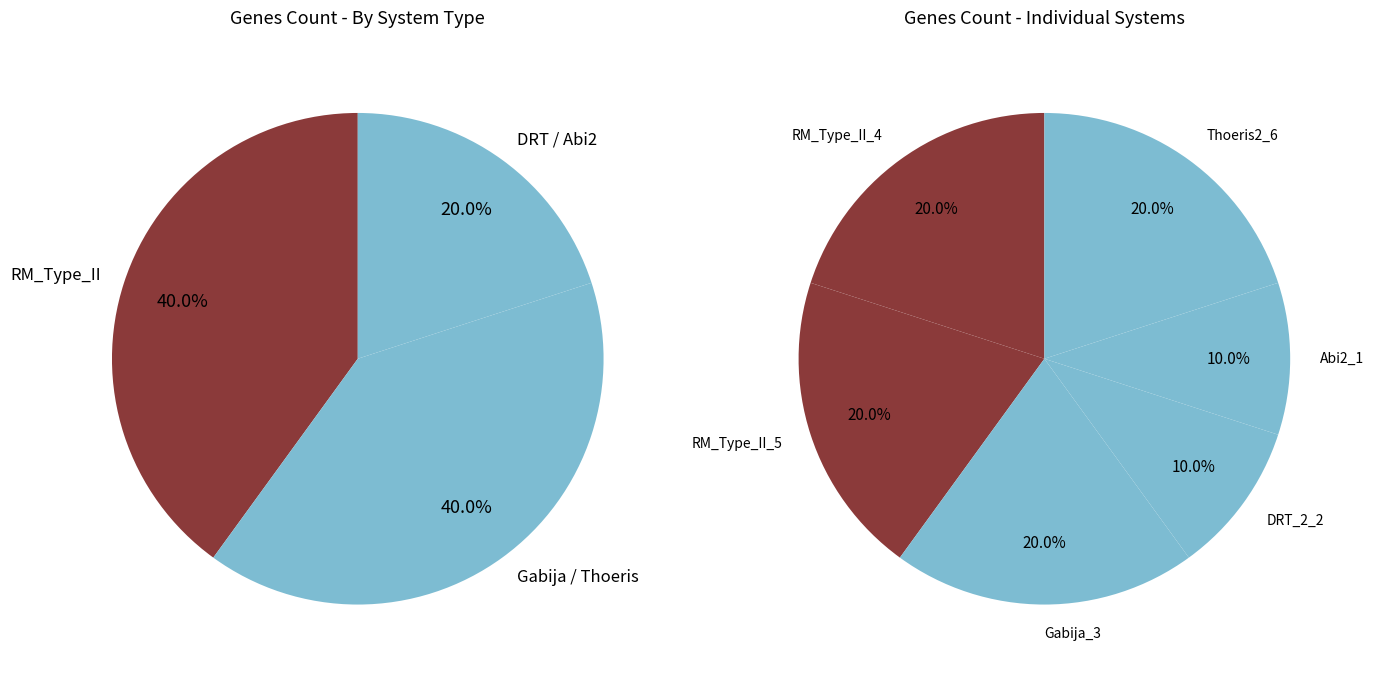

Combined, what portion of the pie is Abi2_1 and RM_Type_II_4?

30.0%